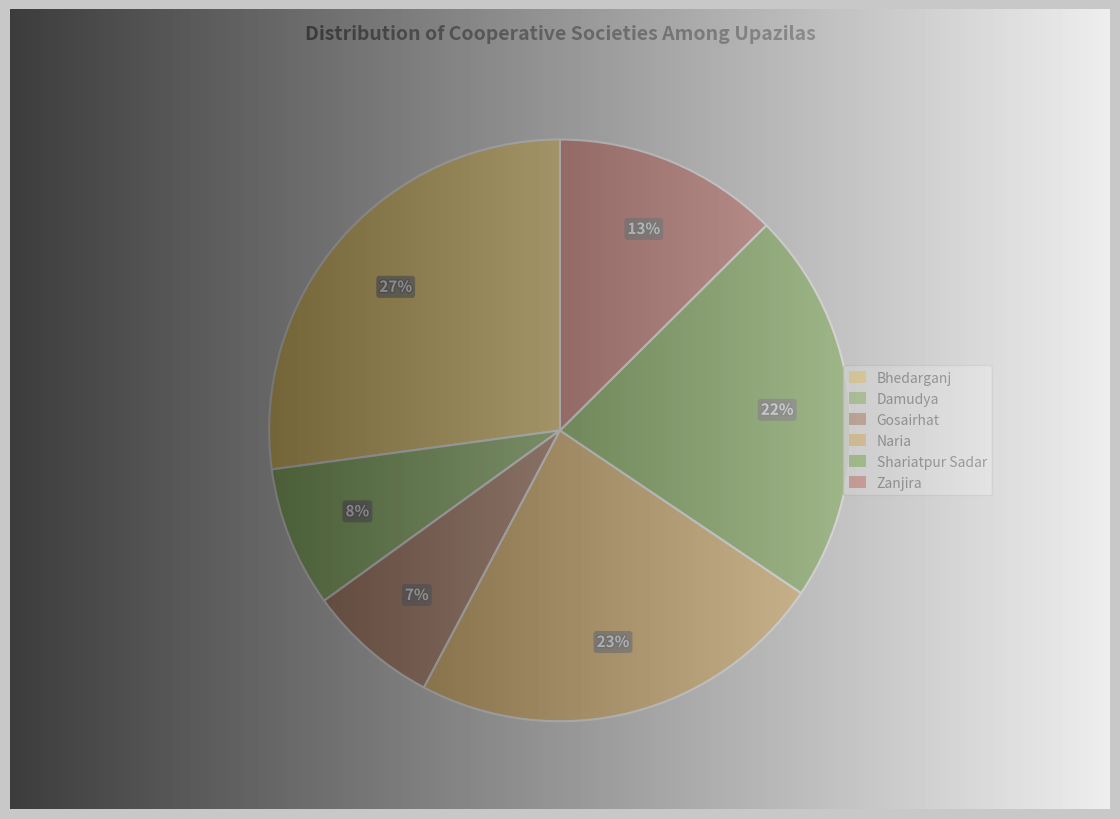

To the nearest percent, what is the difference between the largest and smallest slice percentages?

20%